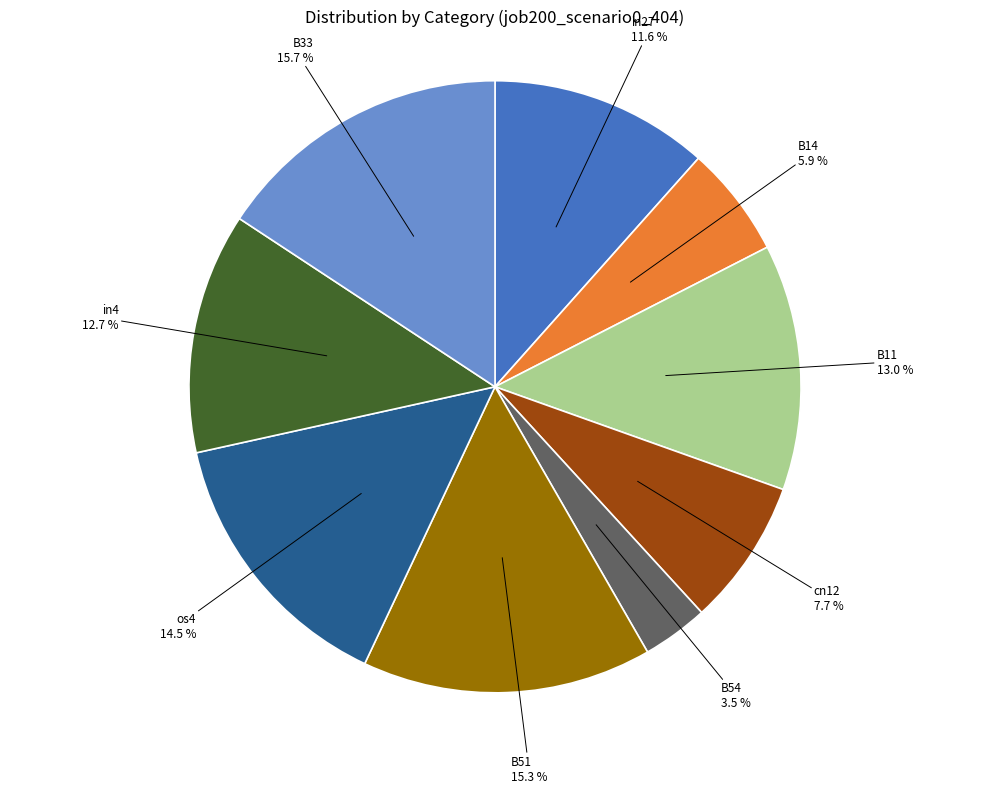

Is the sum of B14 and B11 greater than half?

No